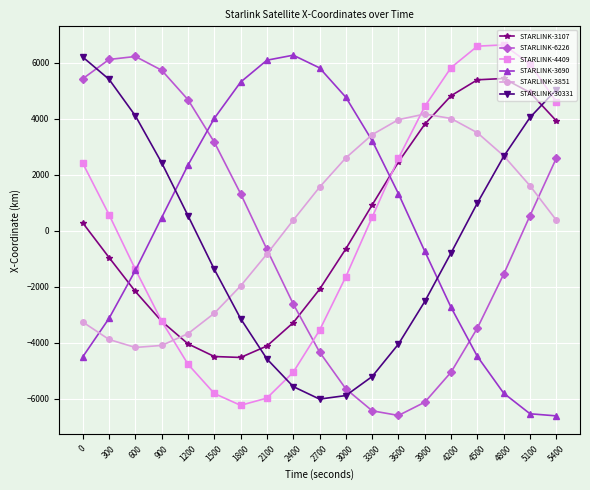

The value of STARLINK-4409 at 4500 is 3498.6. True or false?

False